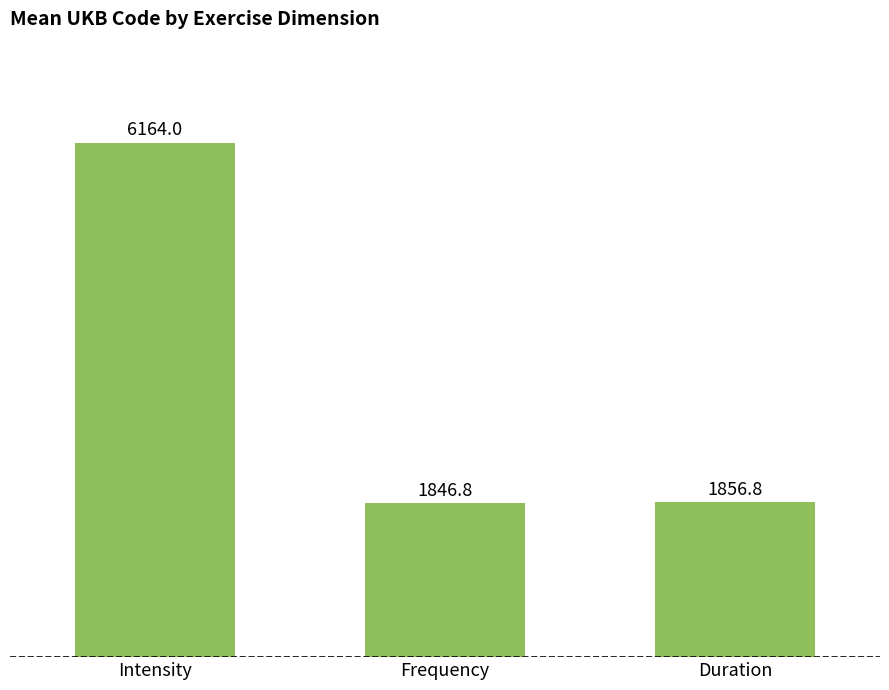

At which label does the data first exceed 1856?

Intensity